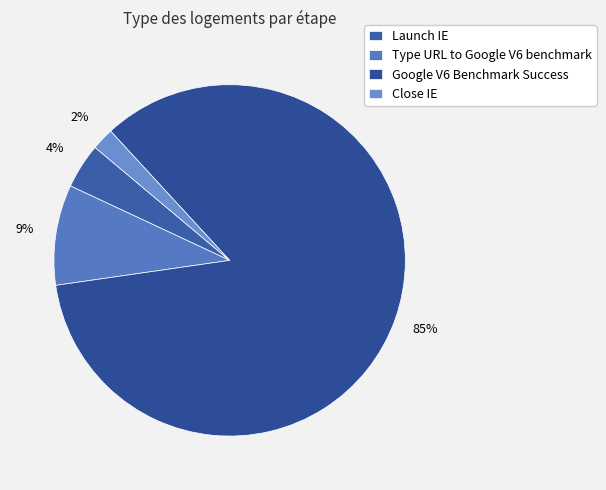

To the nearest percent, what is the average slice percentage?

25%